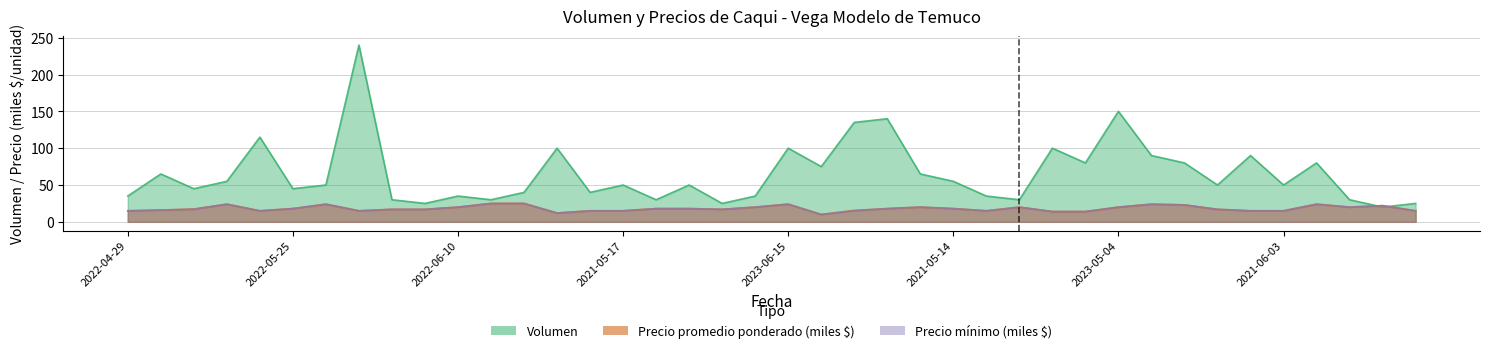

What is the label of the 23rd point from the right?

2021-05-20